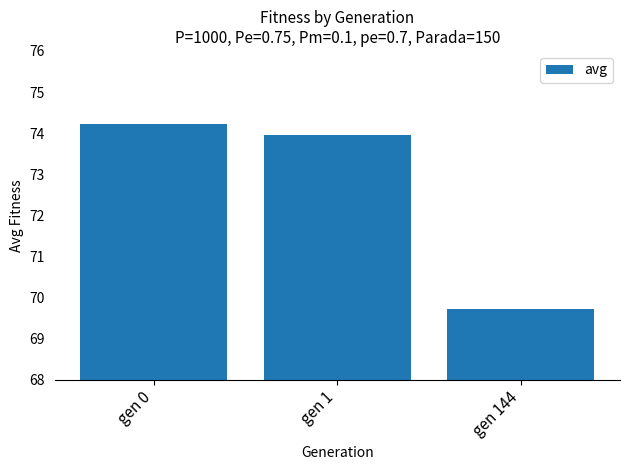

List the labels in order of value, largest first.

gen 0, gen 1, gen 144